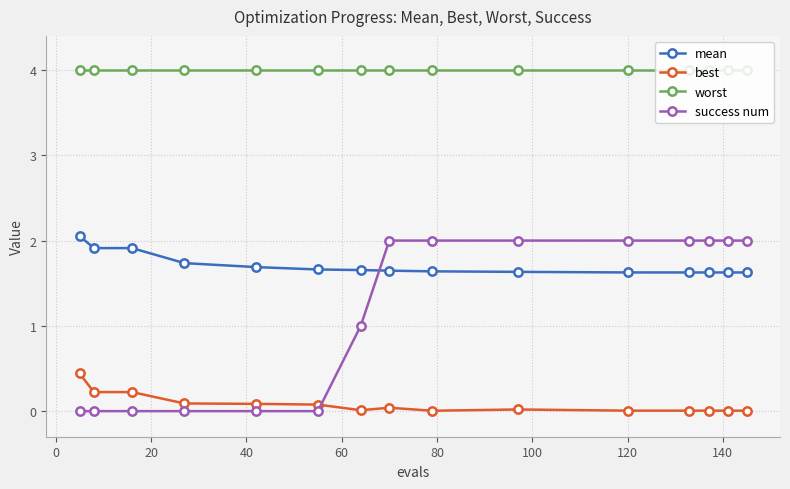

What is the average value of the best series?

0.1